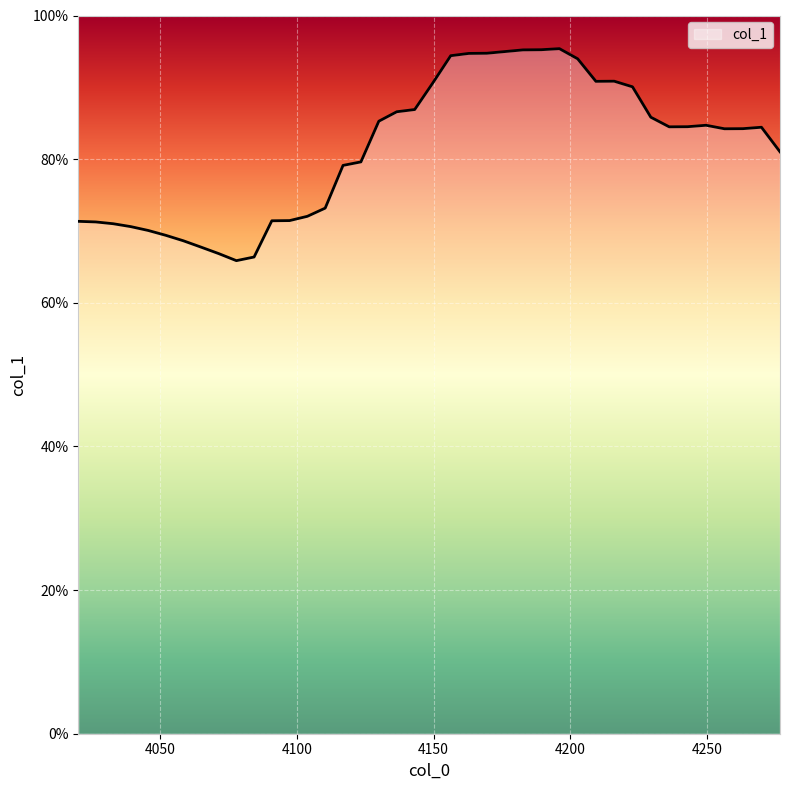

Does the chart have visible grid lines?

Yes